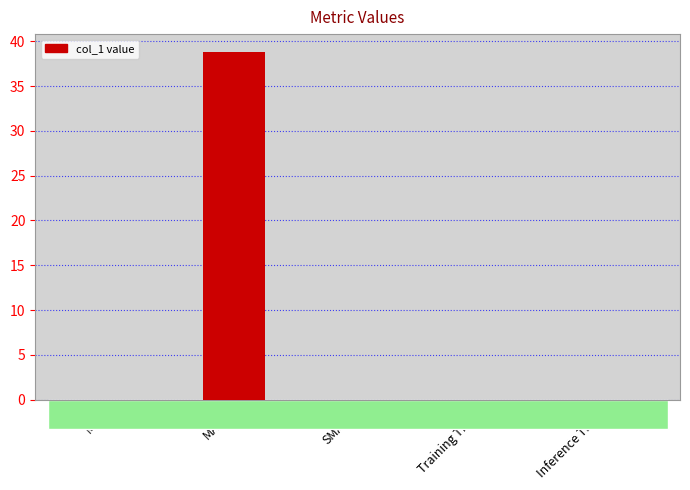

What is the sum of the values at MAPE and SMAPE?

38.9